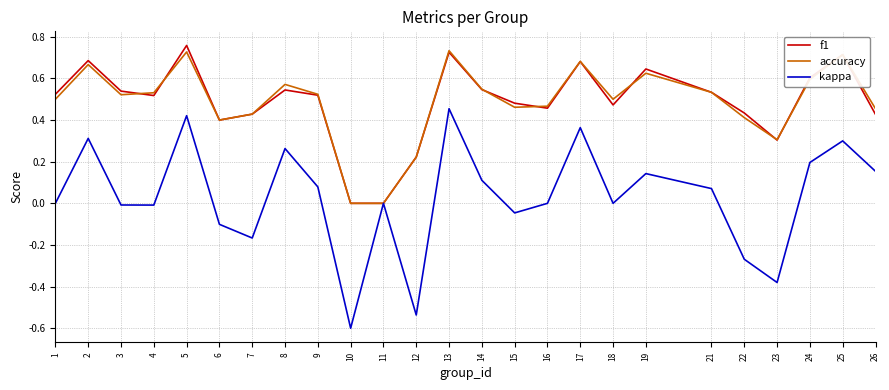

Is the value of f1 at 13 greater than the value of kappa at 2?

Yes